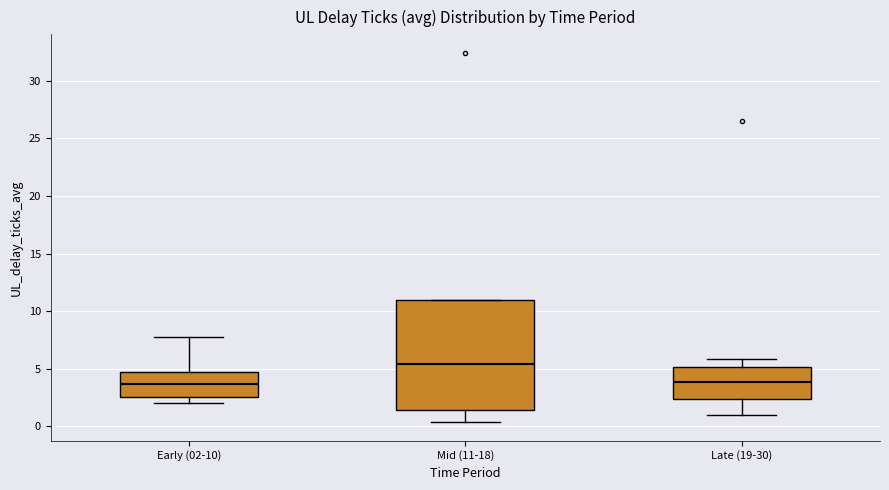

Comparing the boxes themselves (not the whiskers), which one is the tallest?

Mid (11-18)